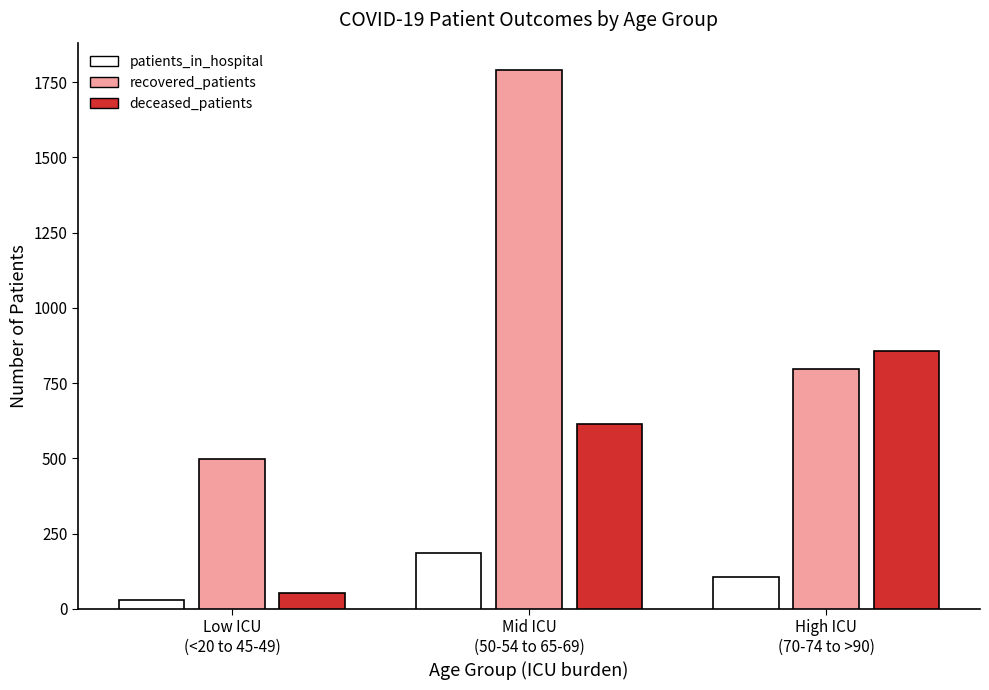

What is the label of the 2nd bar from the right?

Mid ICU
(50-54 to 65-69)